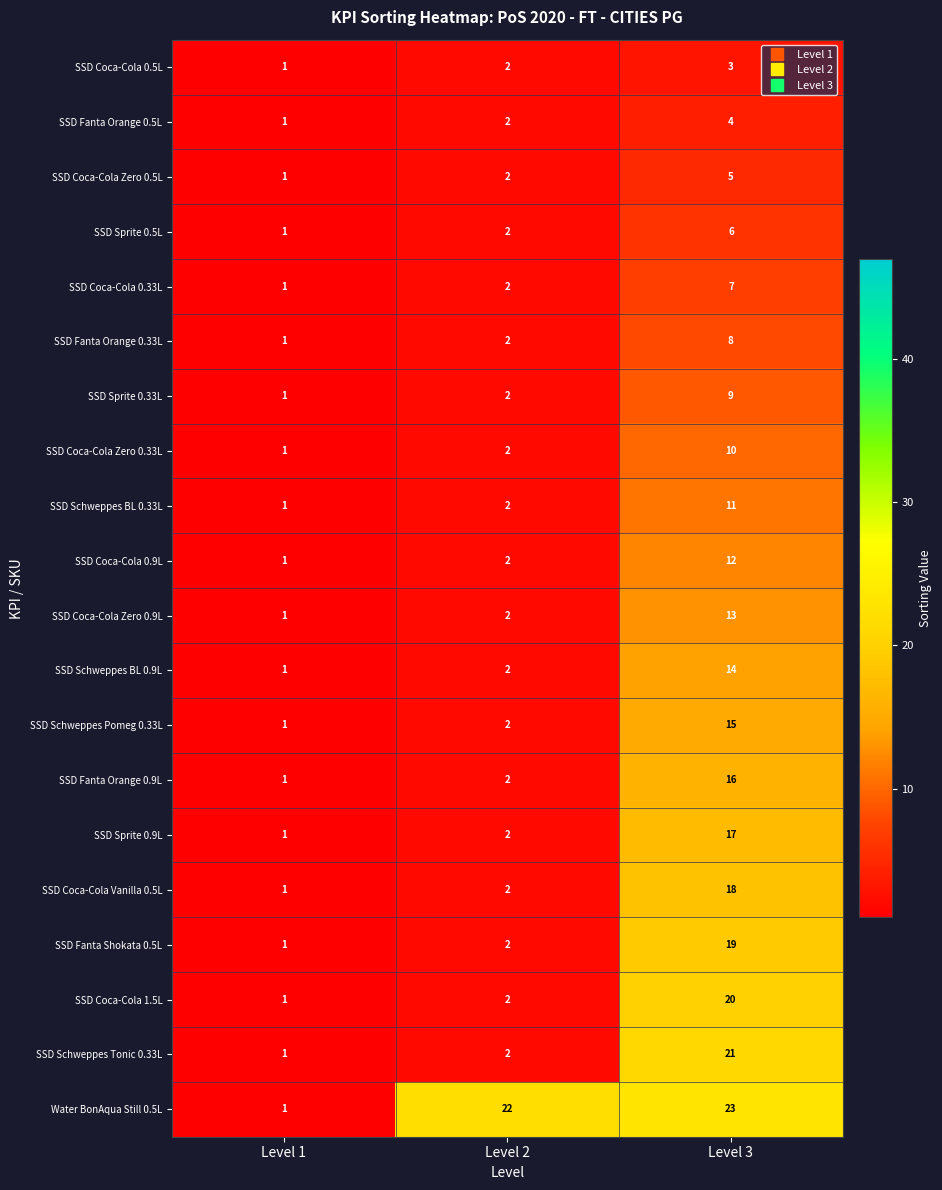

List the series in order of their peak value, highest first.

Water BonAqua Still 0.5L, SSD Schweppes Tonic 0.33L, SSD Coca-Cola 1.5L, SSD Fanta Shokata 0.5L, SSD Coca-Cola Vanilla 0.5L, SSD Sprite 0.9L, SSD Fanta Orange 0.9L, SSD Schweppes Pomeg 0.33L, SSD Schweppes BL 0.9L, SSD Coca-Cola Zero 0.9L, SSD Coca-Cola 0.9L, SSD Schweppes BL 0.33L, SSD Coca-Cola Zero 0.33L, SSD Sprite 0.33L, SSD Fanta Orange 0.33L, SSD Coca-Cola 0.33L, SSD Sprite 0.5L, SSD Coca-Cola Zero 0.5L, SSD Fanta Orange 0.5L, SSD Coca-Cola 0.5L